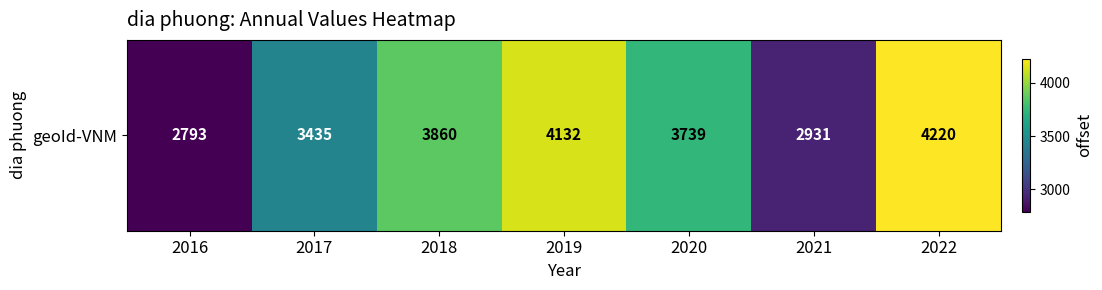

The value at 2016 is 1297. True or false?

False